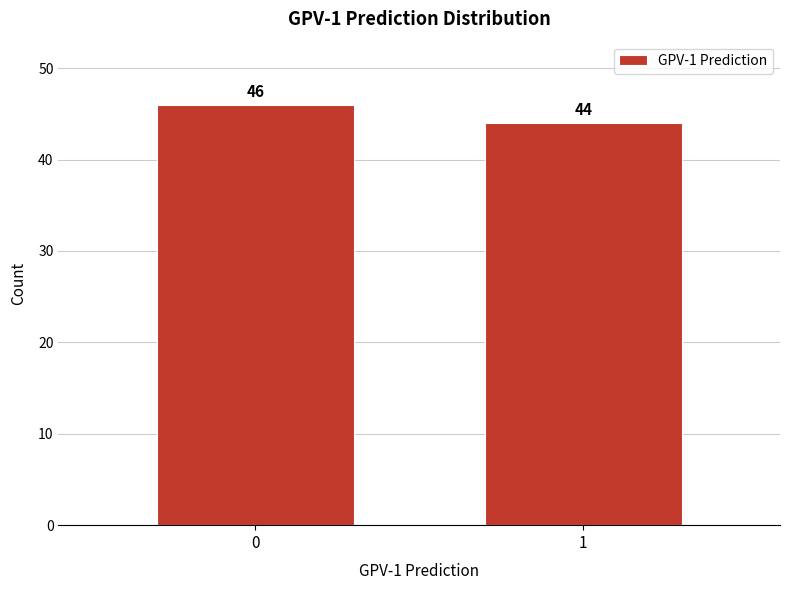

Reading left to right, list all the values displayed in this chart.

46	44